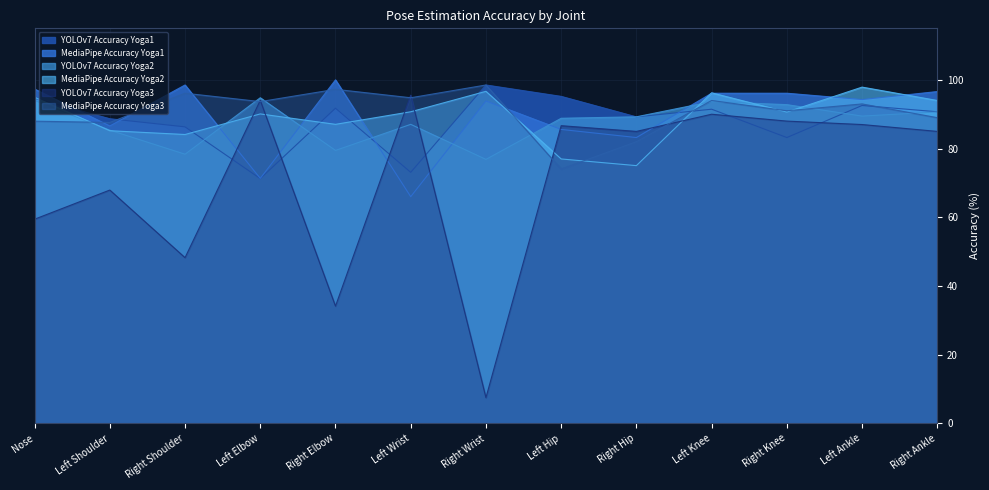

Reading left to right, transcribe all the data shown in this chart.

YOLOv7 Accuracy Yoga1: 94.6	88.7	86.3	71.3	91.8	73.1	98.5	95.2	89.2	91.5	83.2	92.5	90.7
MediaPipe Accuracy Yoga1: 97.3	86.6	98.5	71.3	100.0	66.0	93.9	85.6	83.2	96.1	96.1	94.3	96.6
YOLOv7 Accuracy Yoga2: 94.0	85.4	78.4	94.8	79.5	87.1	76.9	88.8	89.3	93.7	92.8	89.5	90.7
MediaPipe Accuracy Yoga2: 94.9	85.2	84.1	90.1	87.1	90.7	96.7	77.0	75.0	96.2	90.6	97.9	94.0
YOLOv7 Accuracy Yoga3: 59.4	67.9	48.3	94.0	34.1	95.5	7.5	86.7	85.0	90.0	88.0	87.0	85.0
MediaPipe Accuracy Yoga3: 88.0	87.6	96.1	93.7	97.3	94.8	98.5	74.1	82.0	94.0	91.0	93.0	89.0